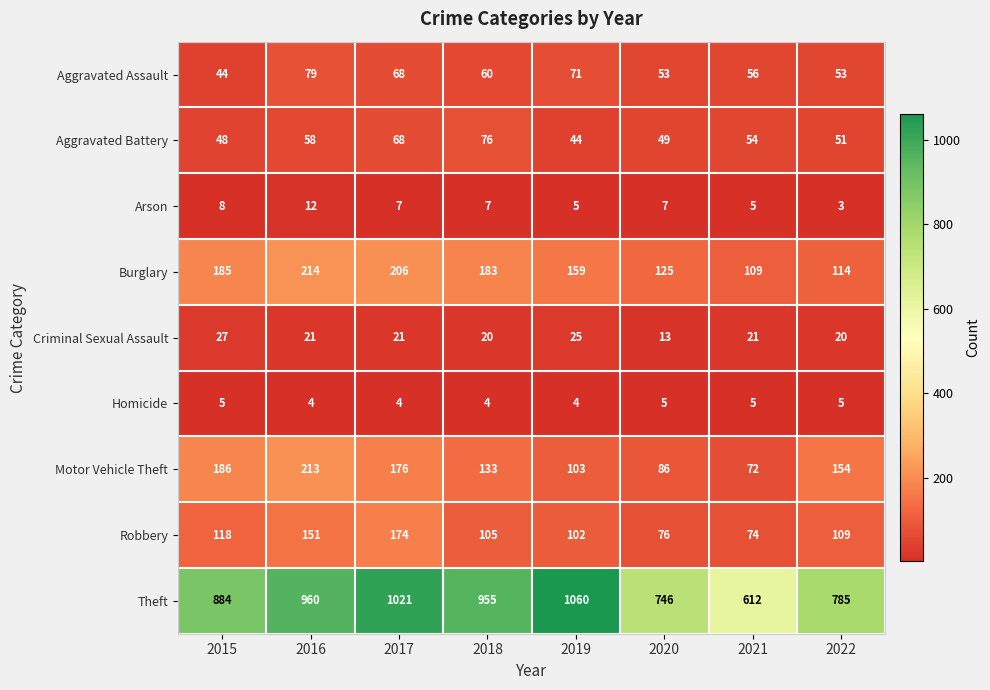

Rank the series at 2016 from highest to lowest value.

Theft, Burglary, Motor Vehicle Theft, Robbery, Aggravated Assault, Aggravated Battery, Criminal Sexual Assault, Arson, Homicide